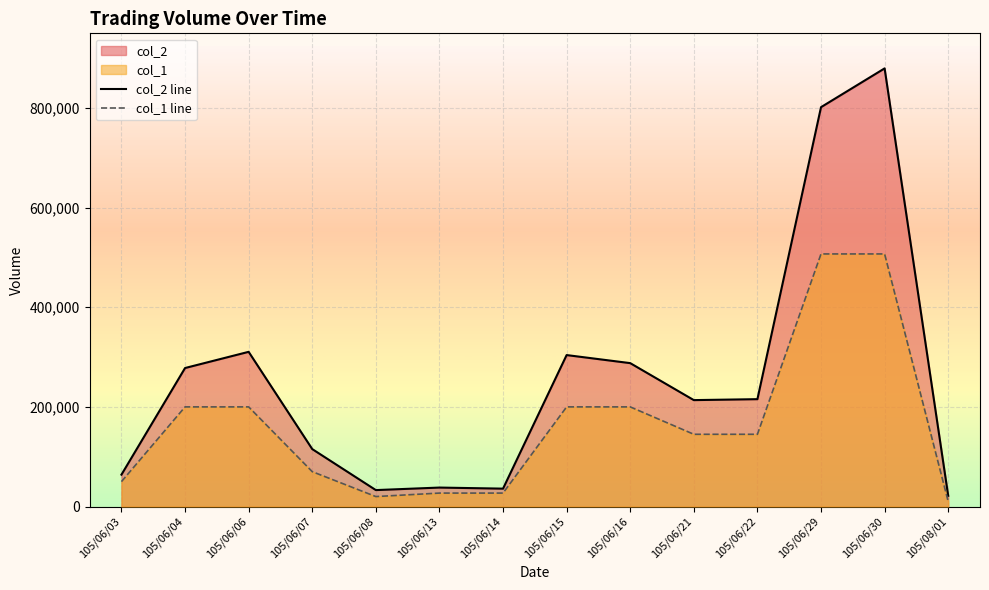

What is the lowest value of the col_1 line series?

10000